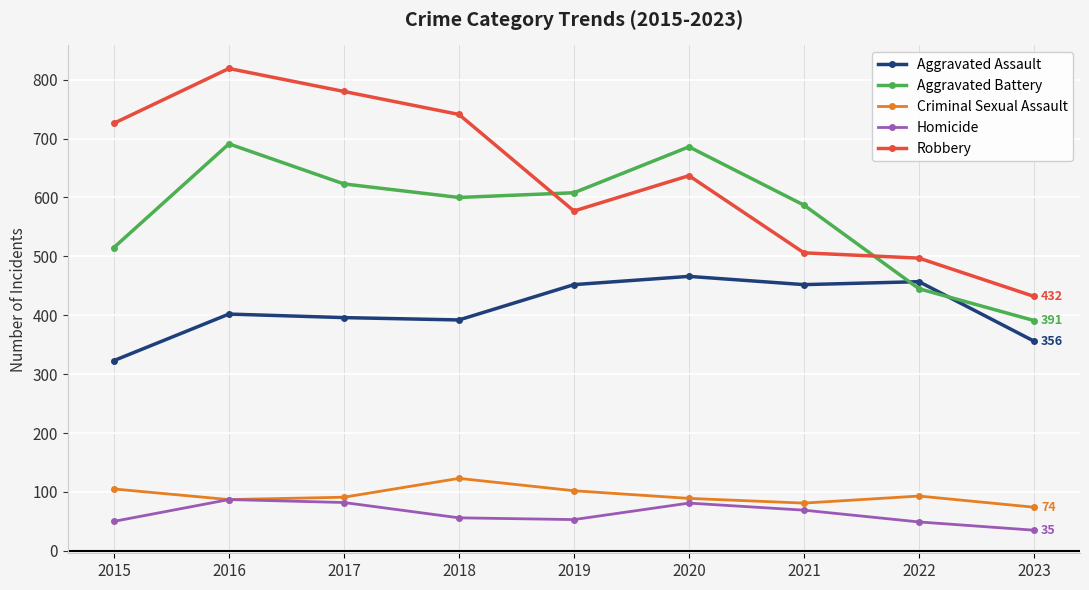

What is the total value across all series at 2016?

2086